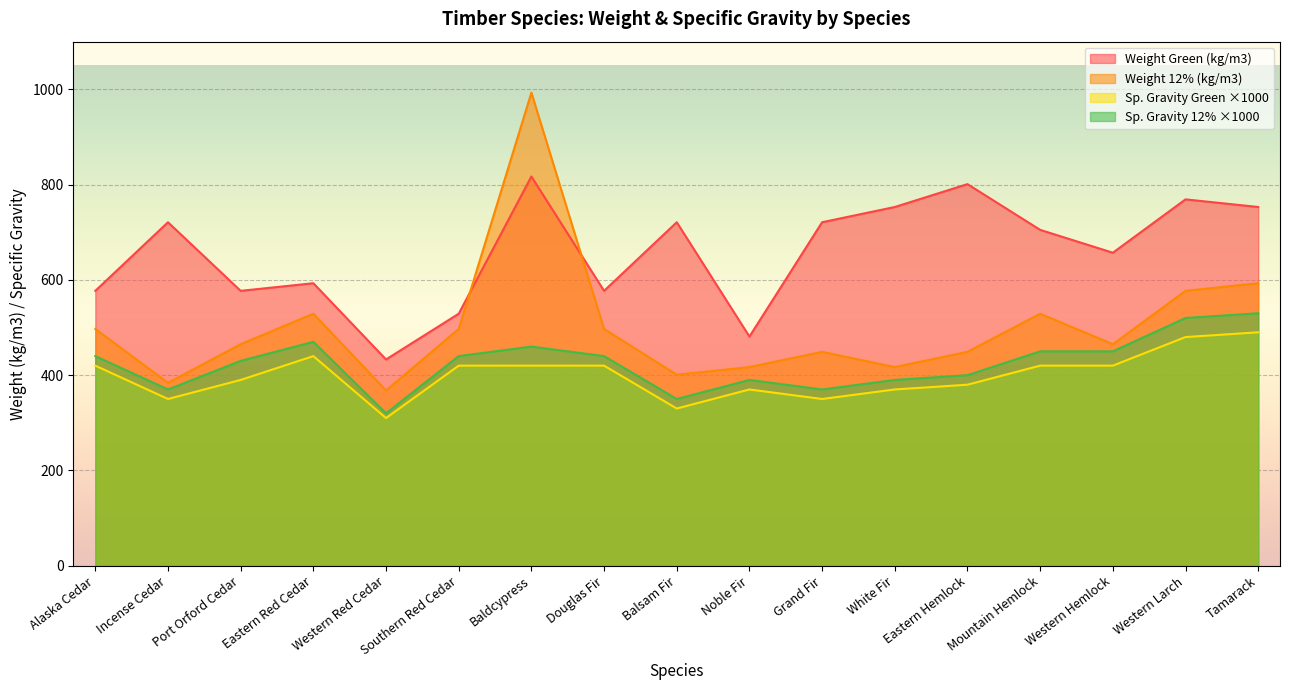

How many data points does each series have?

17